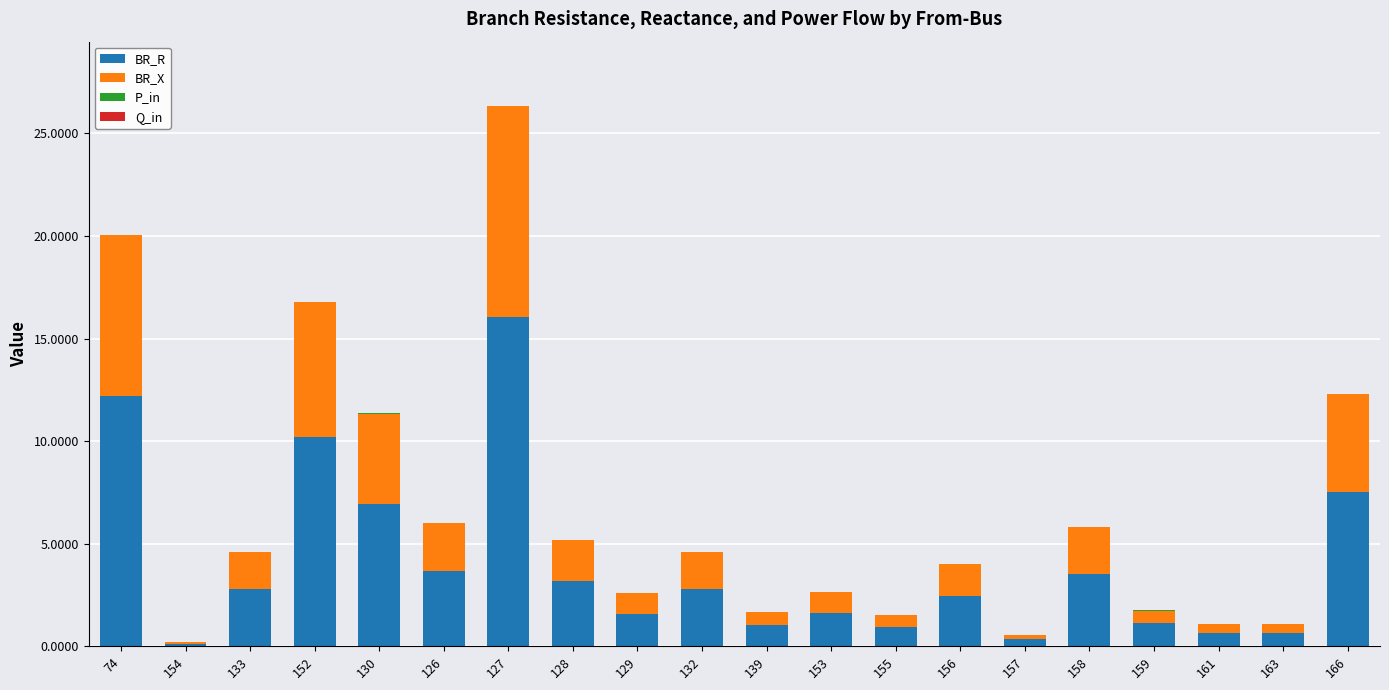

The value of BR_R at 152 is 10.2. True or false?

True